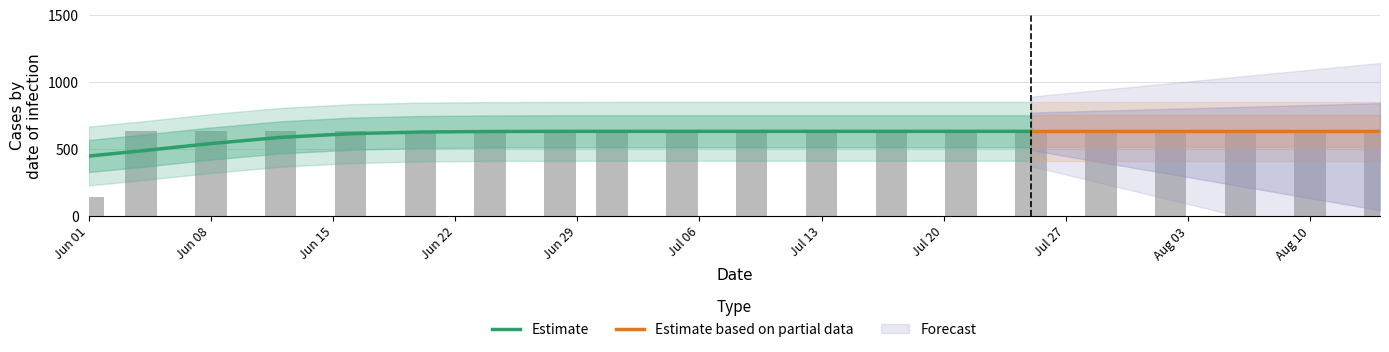

List the labels in order of value, smallest first.

2020-06-01, 2020-06-04, 2020-06-08, 2020-06-12, 2020-06-16, 2020-06-20, 2020-06-24, 2020-06-28, 2020-07-01, 2020-07-05, 2020-07-09, 2020-07-13, 2020-07-17, 2020-07-21, 2020-07-25, 2020-07-29, 2020-08-02, 2020-08-06, 2020-08-10, 2020-08-14